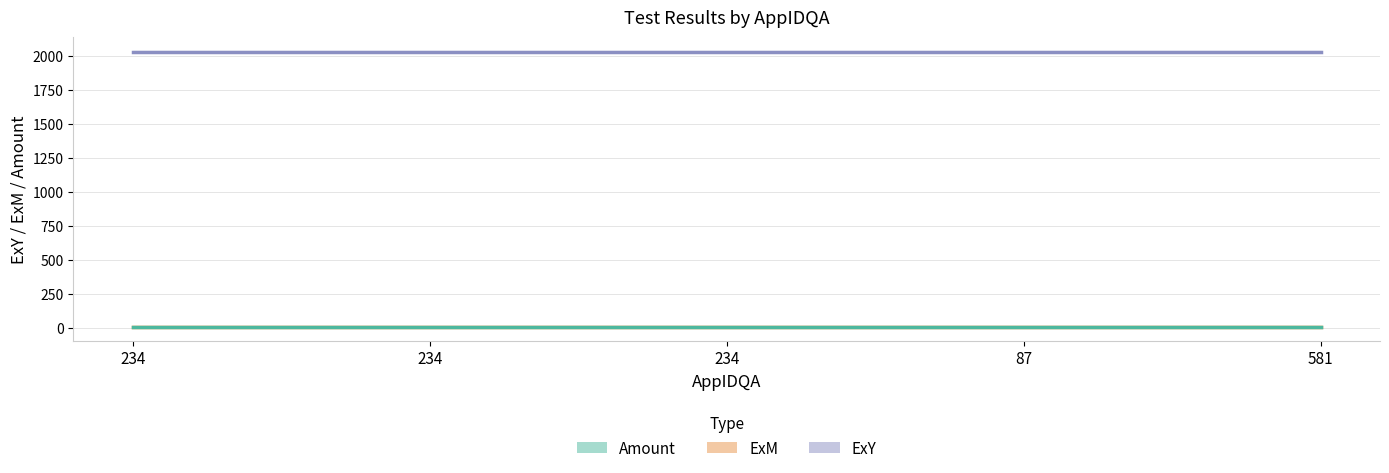

True or false: Amount and ExM intersect in this chart.

False